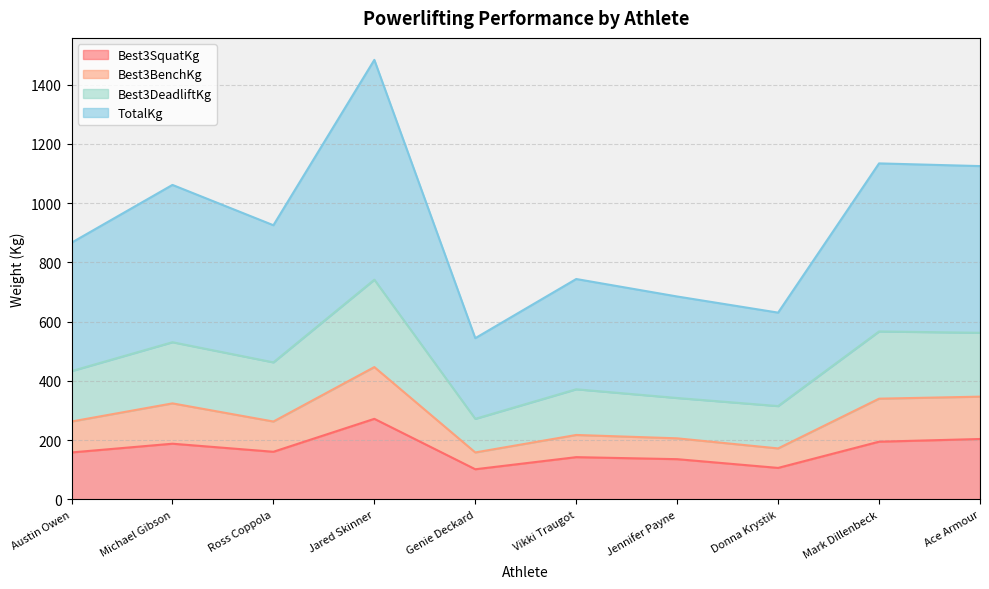

Does the chart display data point markers on the line(s)?

No